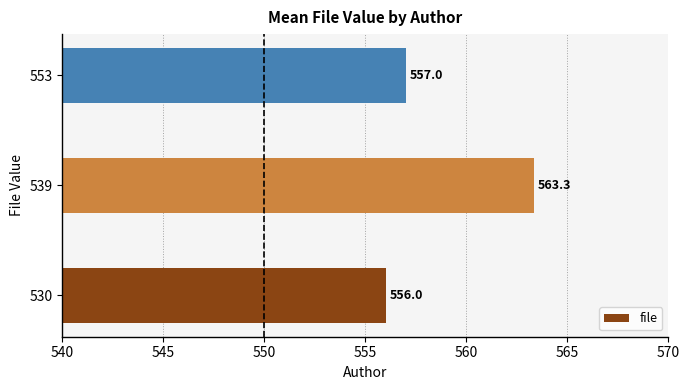

The value at 539 is 953.1. True or false?

False